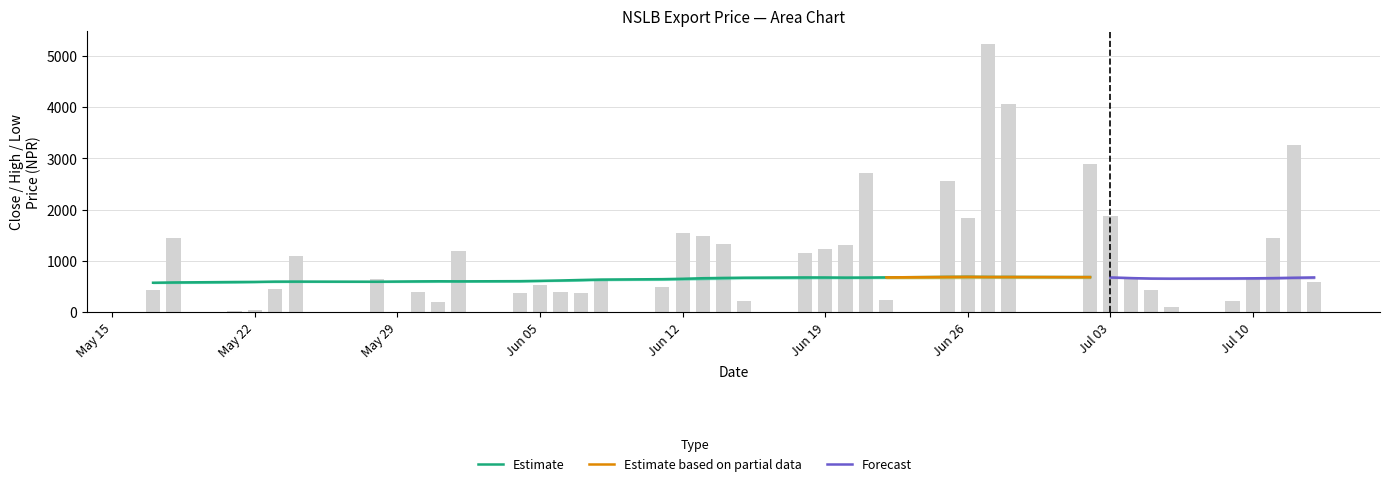

What is the sum of the high values at 35 and 32?

1227.2